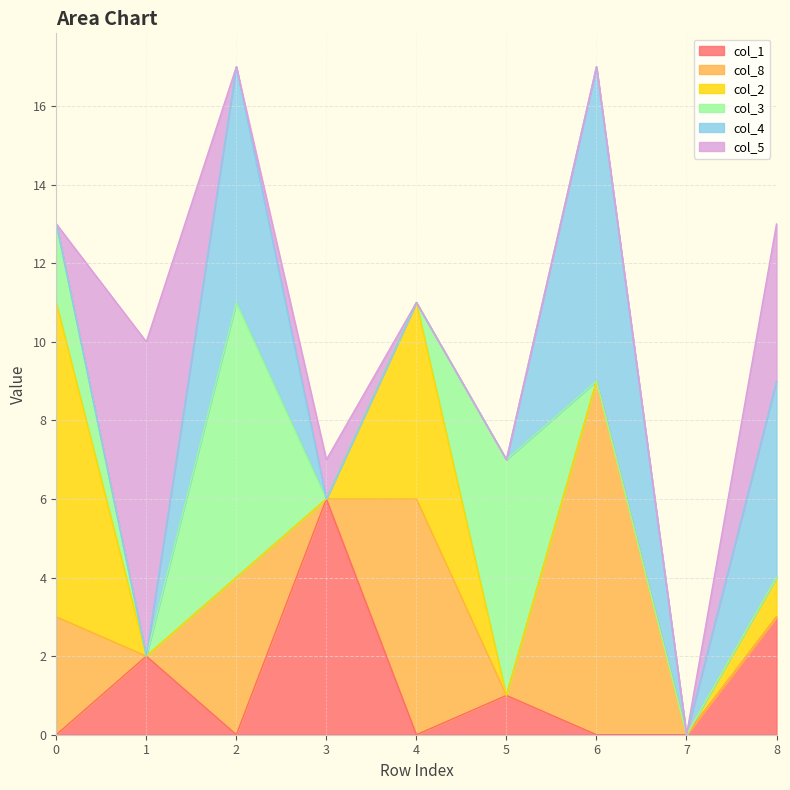

Between 7 and 8, which series saw the biggest shift?

col_4